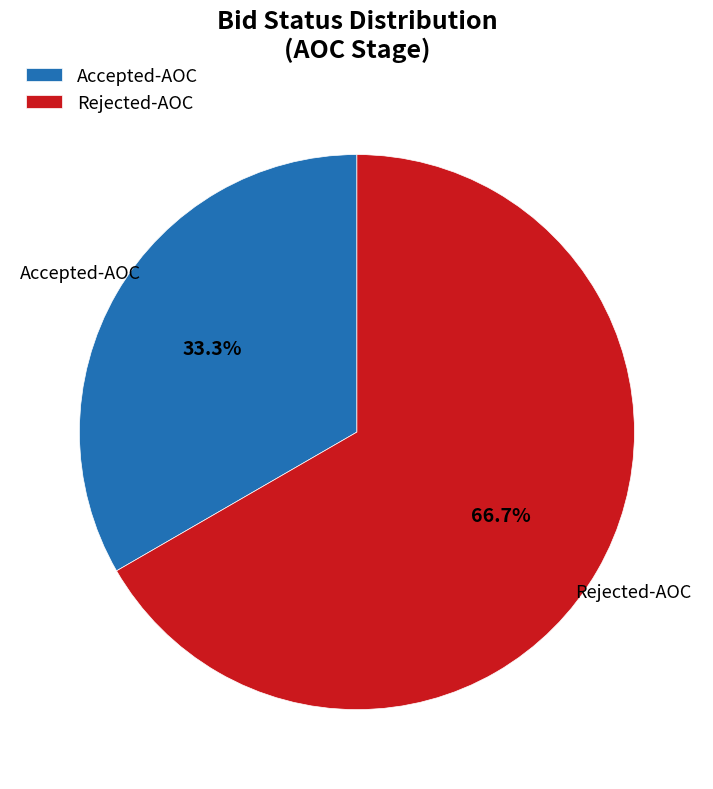

Is there any slice that represents more than half of the pie?

Yes